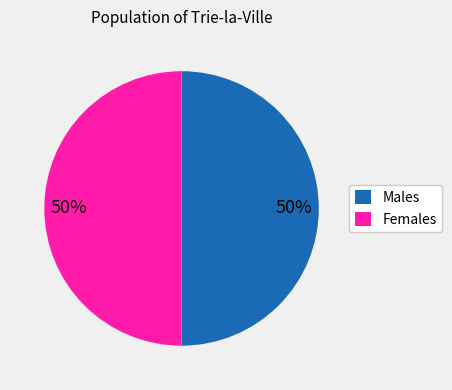

Approximately how many times larger is the value at Males compared to Females?

1.0